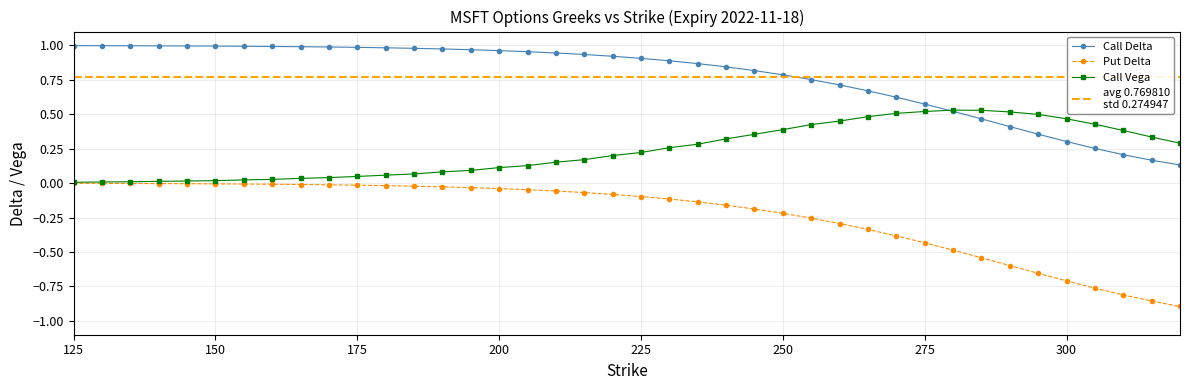

How many distinct data groups are displayed?

3